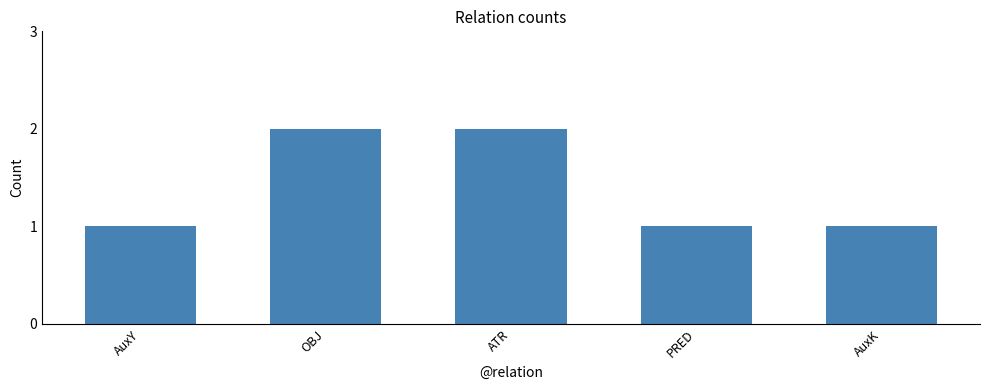

Does the chart contain any negative values?

No